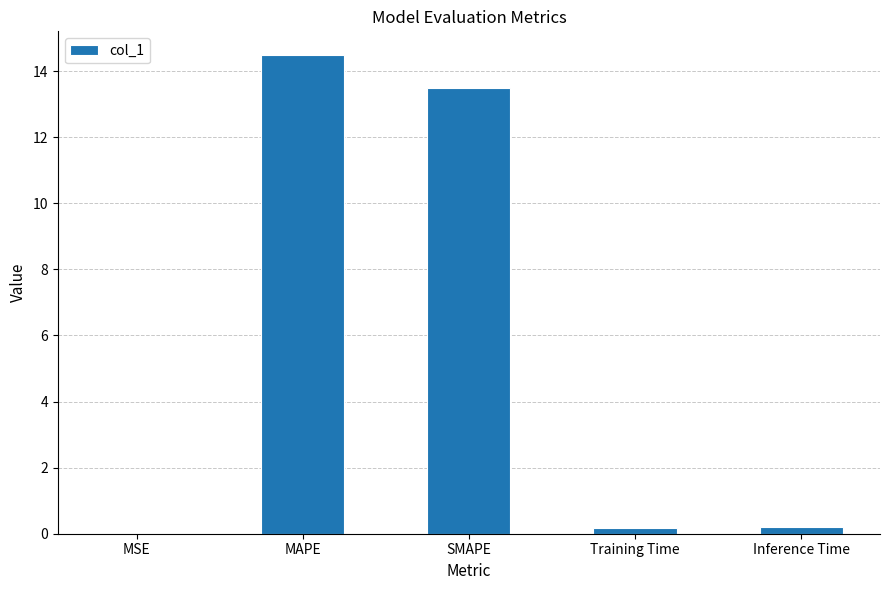

What is the greatest value displayed?

14.5